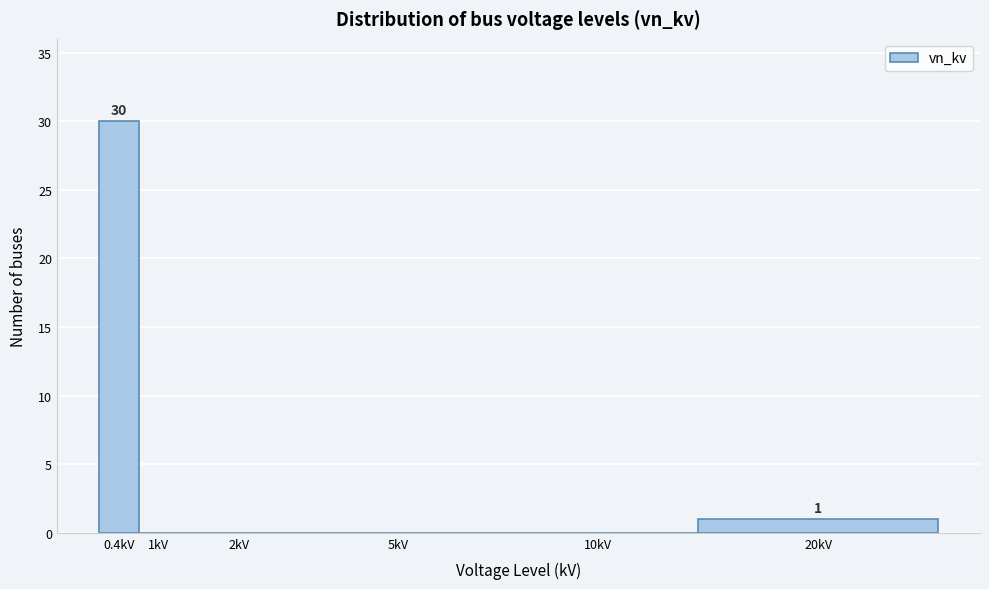

Reading left to right, extract all data points from this chart.

0.4kV=30	1kV=0	2kV=0	5kV=0	10kV=0	20kV=1